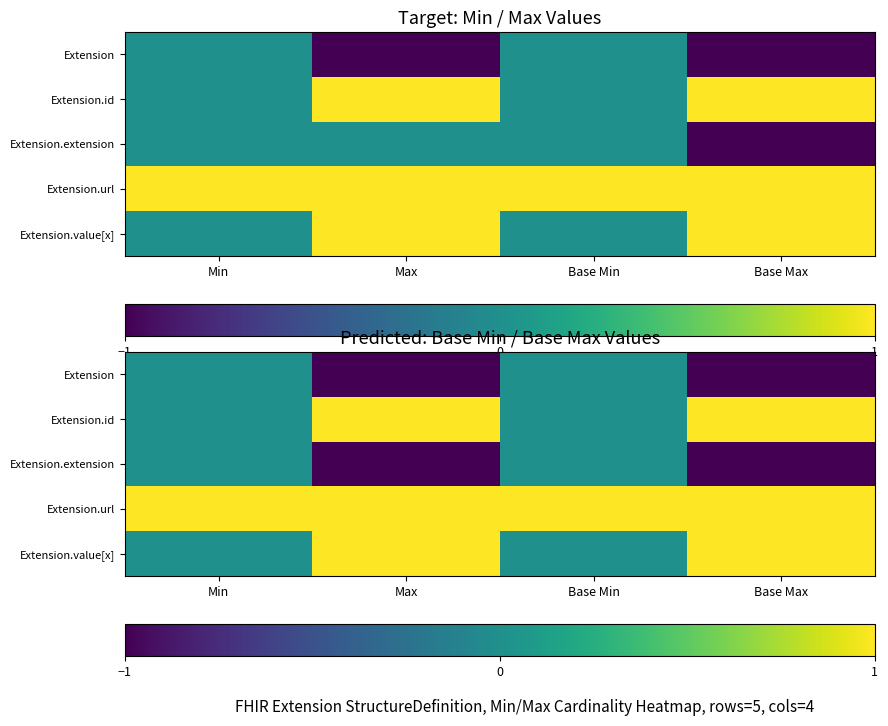

What is the difference between the highest and lowest values at Base Max?

2